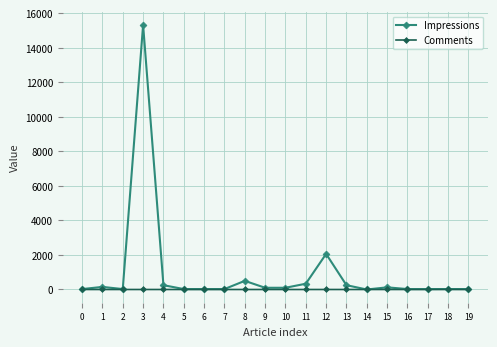

What is the average value of the Impressions series?

971